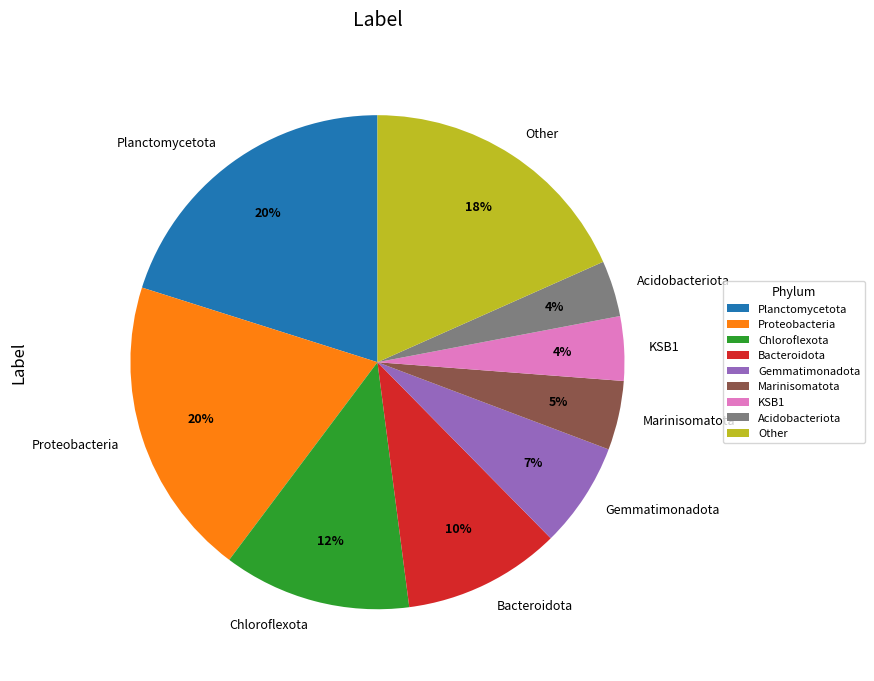

Is it true that Proteobacteria is 7% of the pie?

False